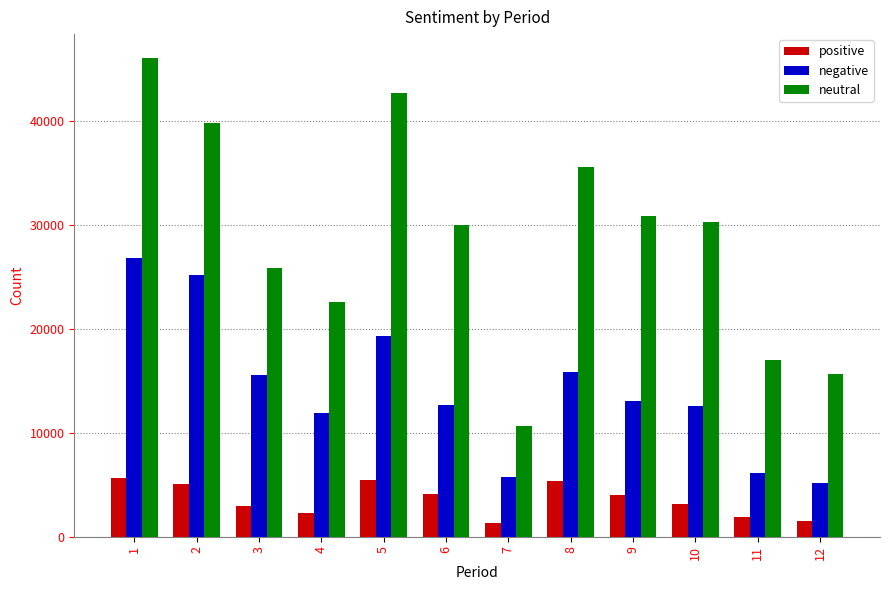

The value of neutral at 9 is 52757. True or false?

False